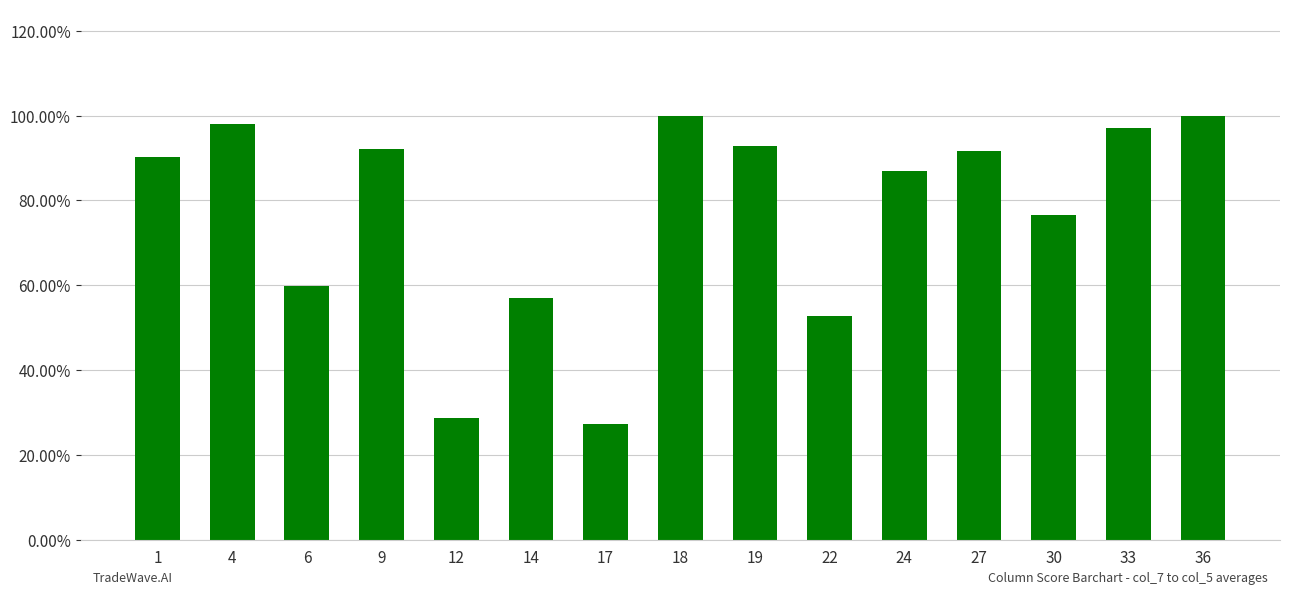

Is it true that the value at 36 is 0.3?

False